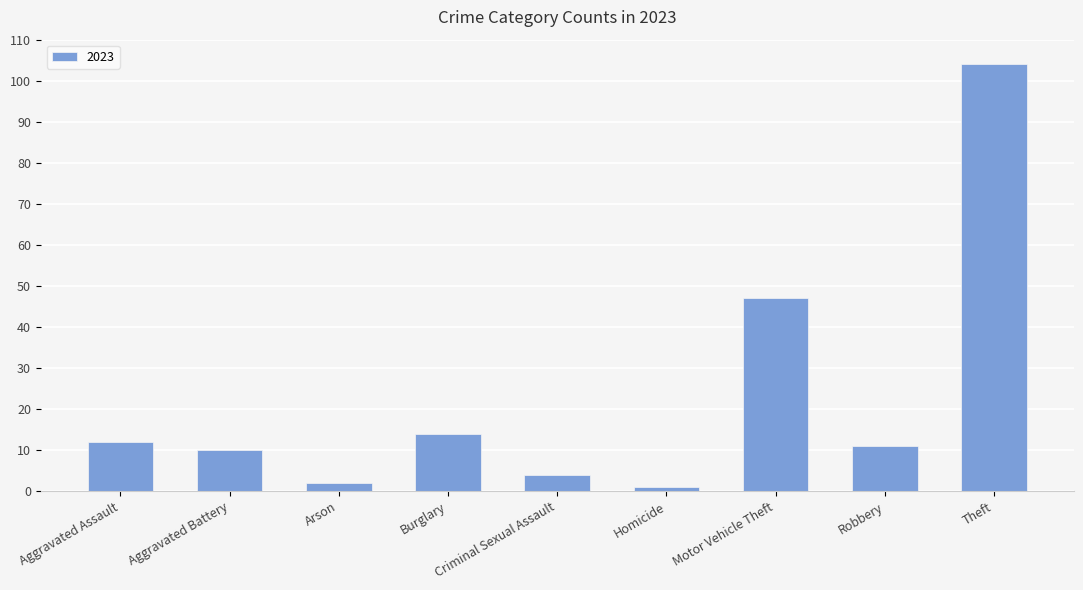

What position from the left is Arson?

3